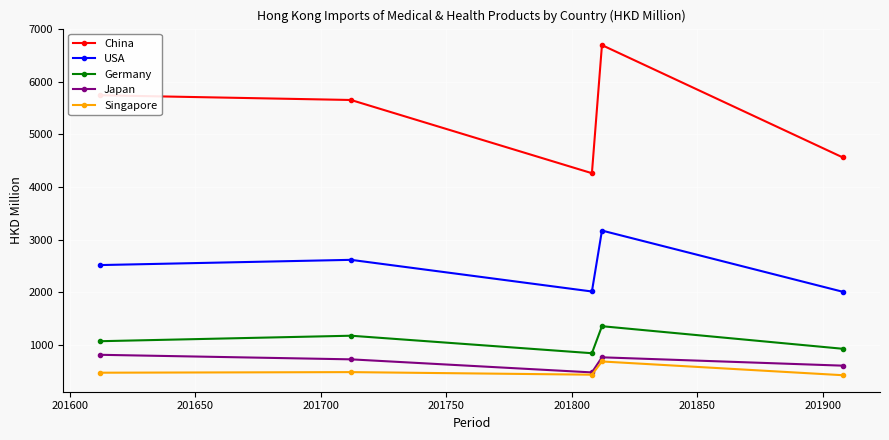

Count the number of data series in this chart.

5